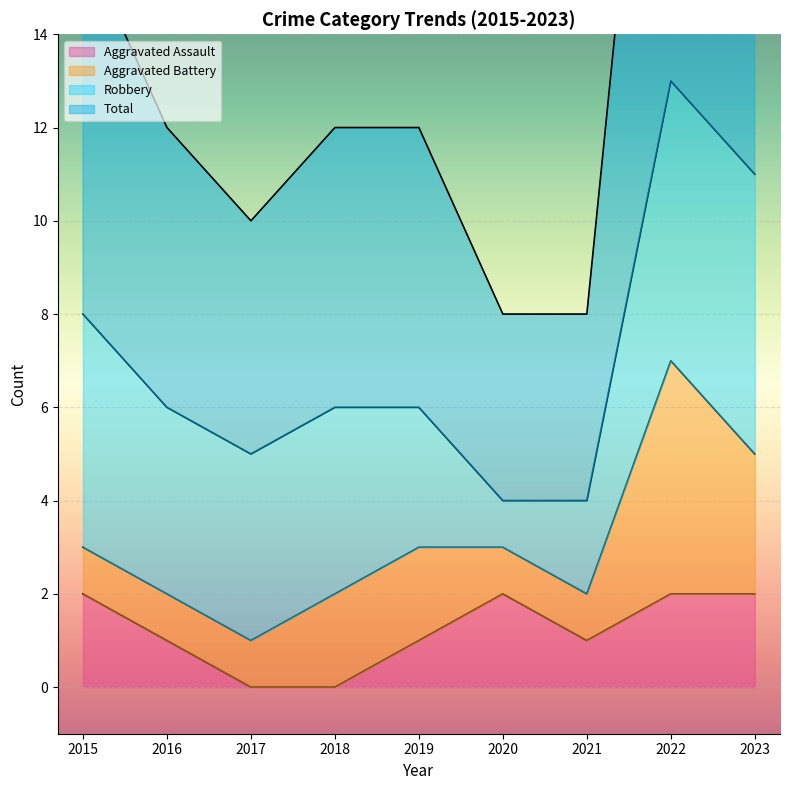

True or false: Total has a value of 8 at 2015.

False